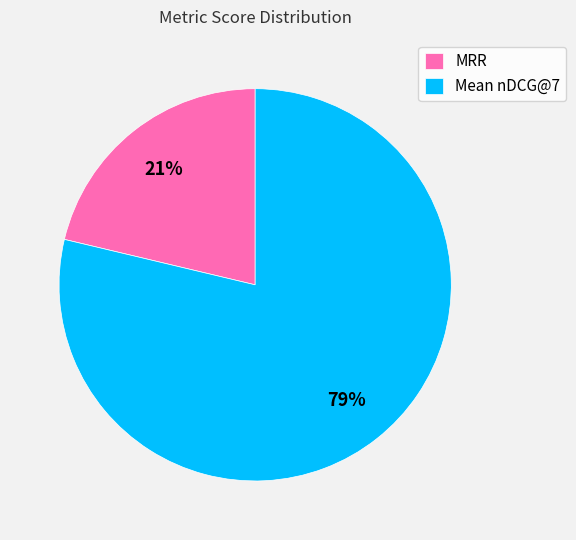

What percentage is the MRR slice, to the nearest percent?

21%